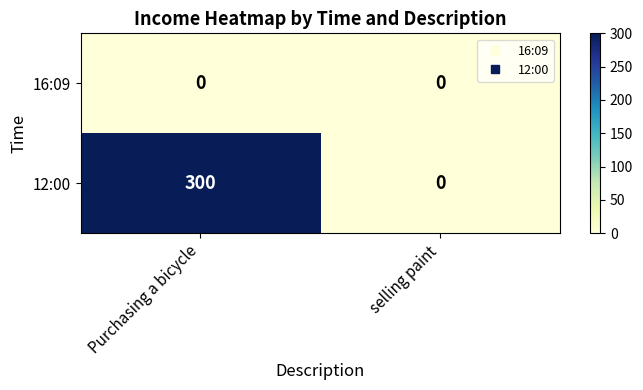

Which label corresponds to the largest value in the chart?

Purchasing a bicycle